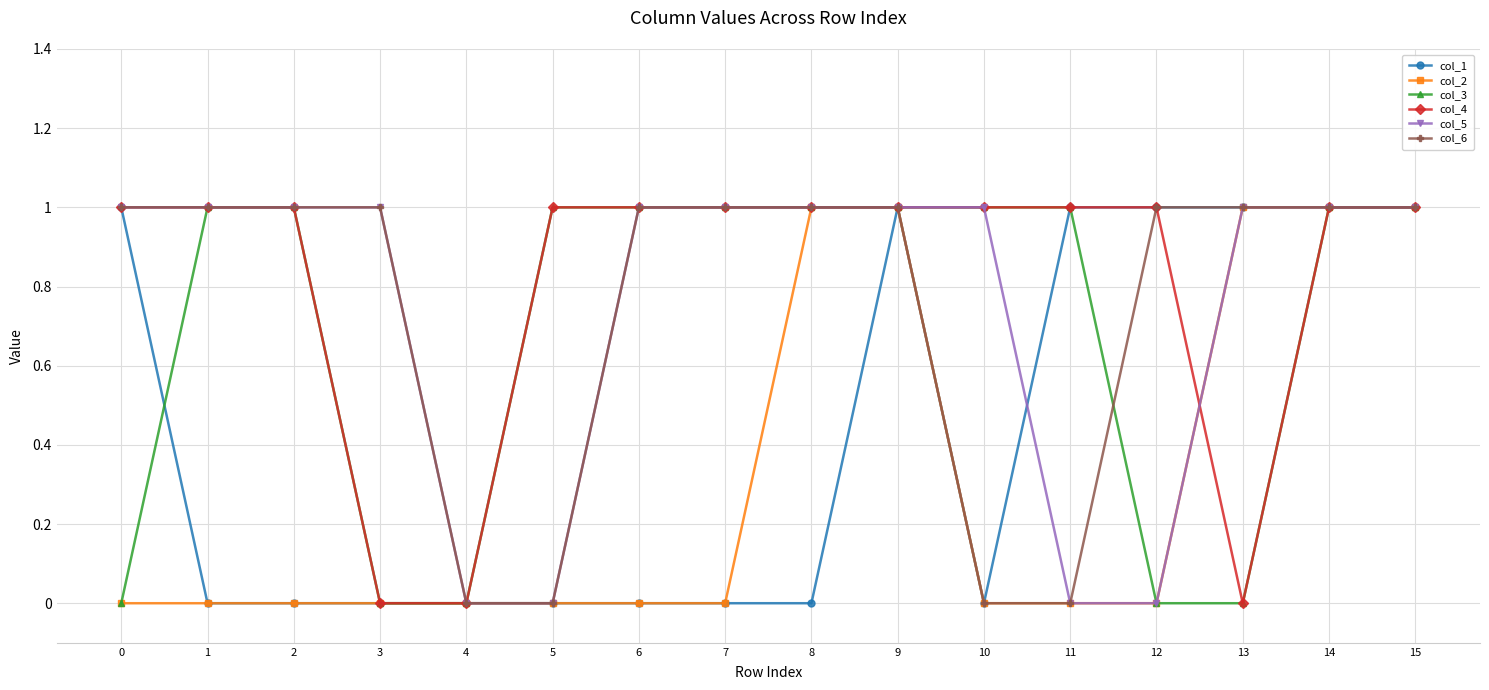

What are all the series names shown in the legend?

col_1, col_2, col_3, col_4, col_5, col_6